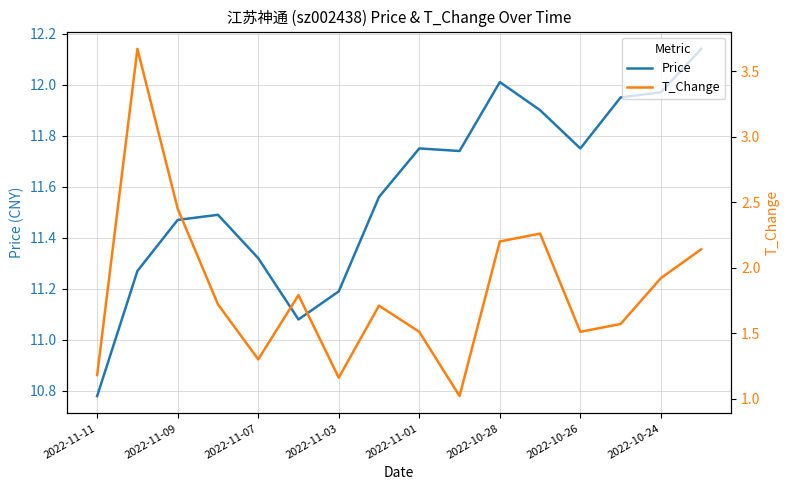

Which series has the largest range (max minus min)?

T_Change